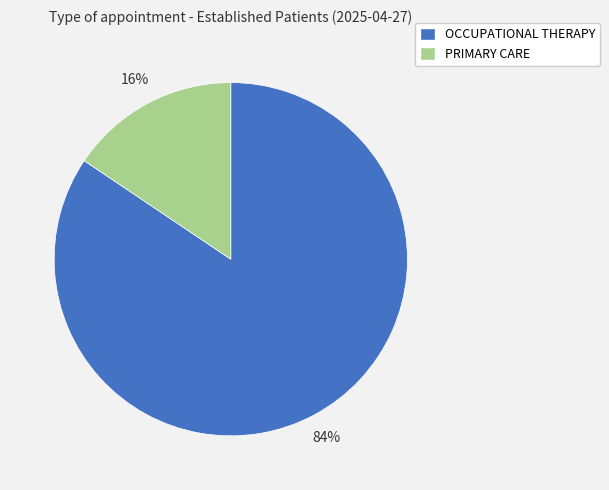

To the nearest percent, what percentage of the pie is PRIMARY CARE?

16%